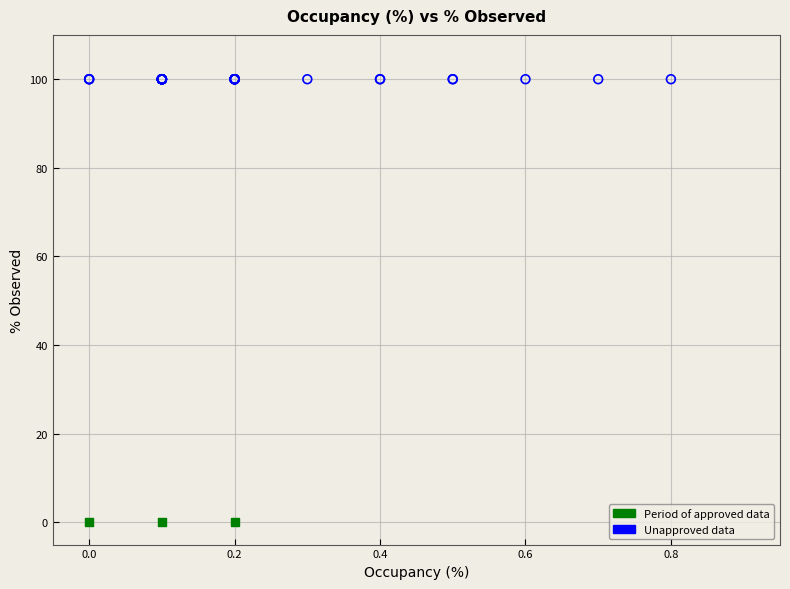

Which series reaches the minimum Y coordinate?

Period of approved data